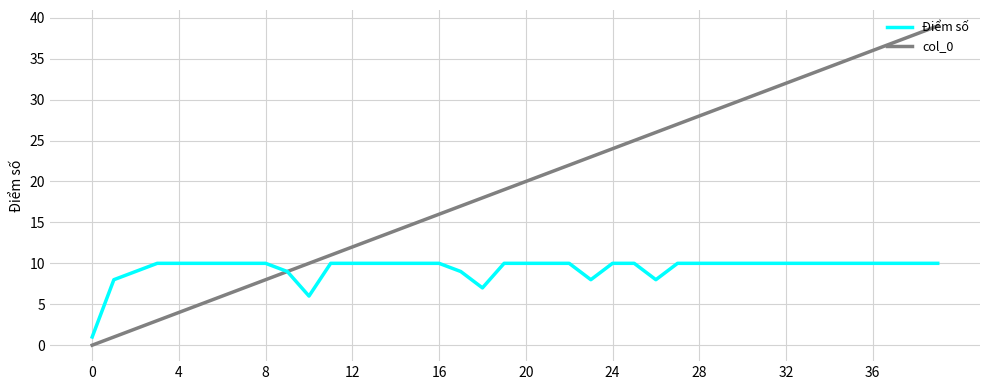

What is the maximum value for Điểm số?

10